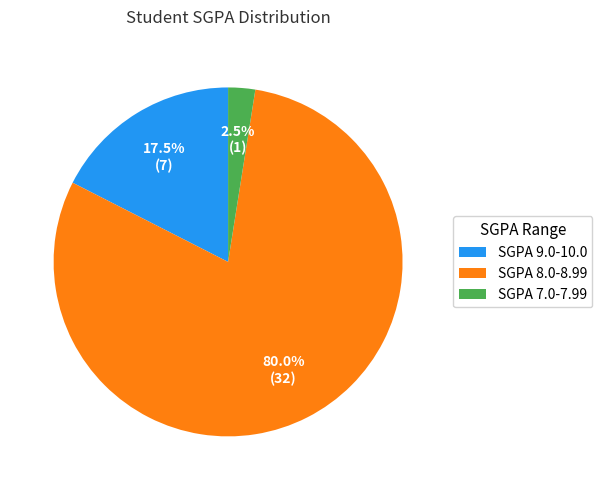

Rank the categories by value from highest to lowest.

SGPA 8.0-8.99, SGPA 9.0-10.0, SGPA 7.0-7.99